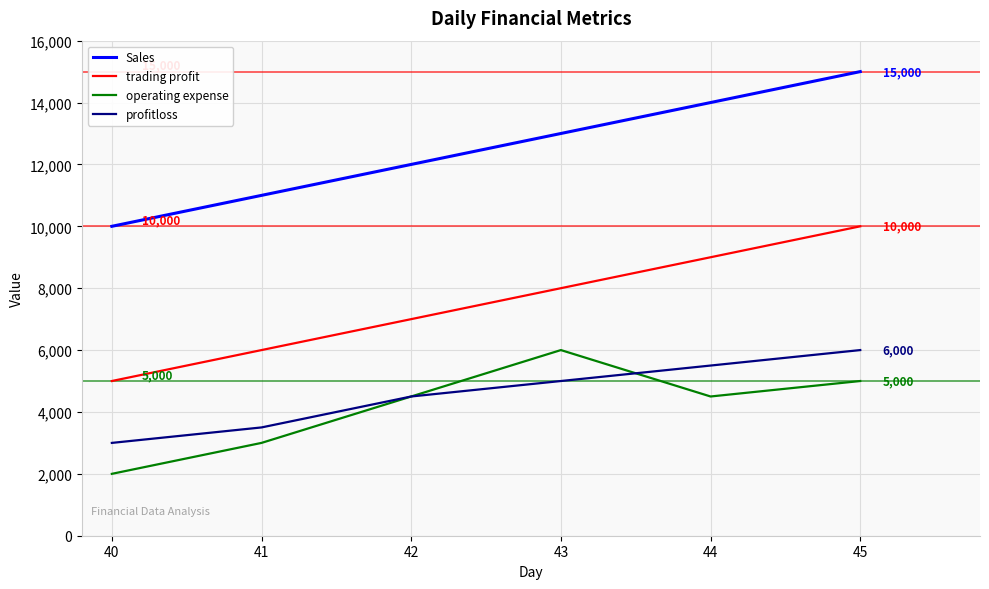

What is the difference between the highest and lowest values at 42?

7500